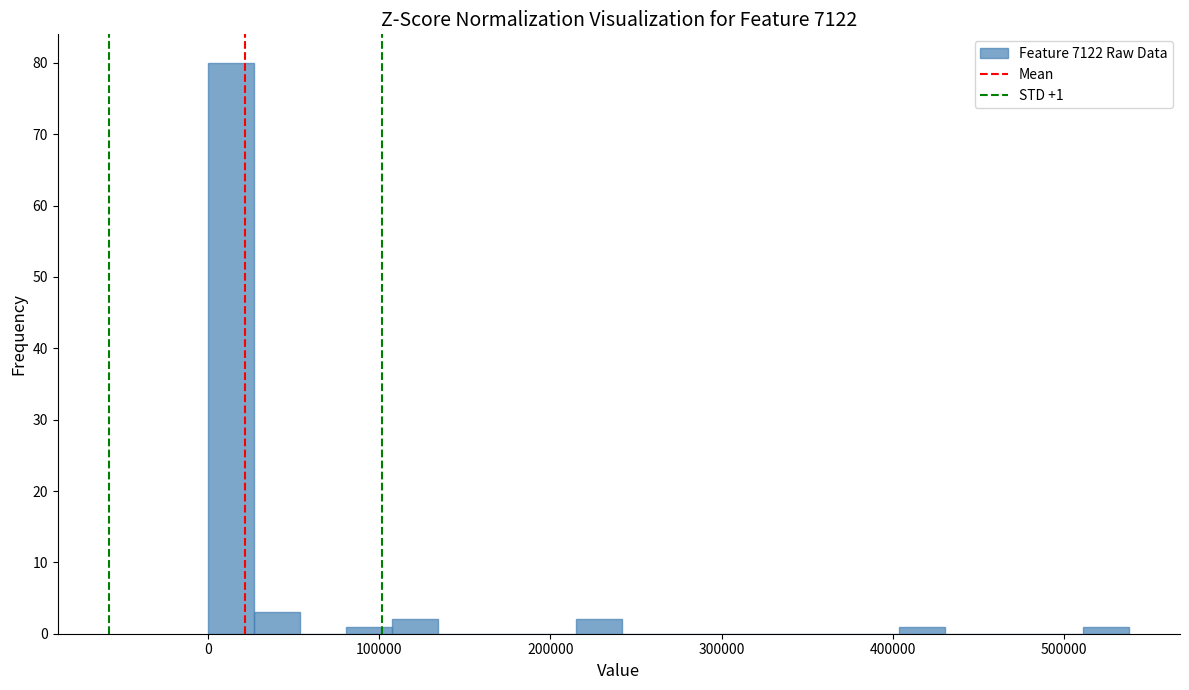

Read against the x-axis, roughly where is the centre of the tallest bar?

10000